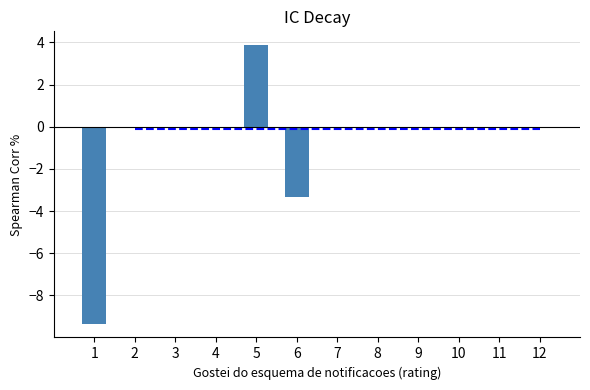

Where does the data first go above -3?

5